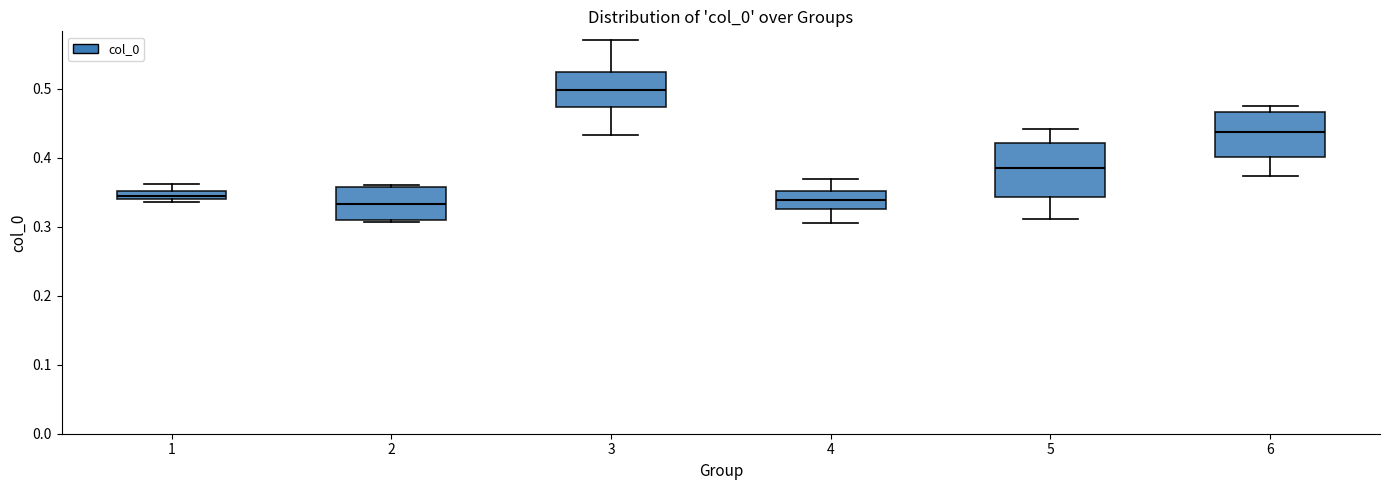

Comparing the boxes themselves (not the whiskers), which one is the tallest?

5